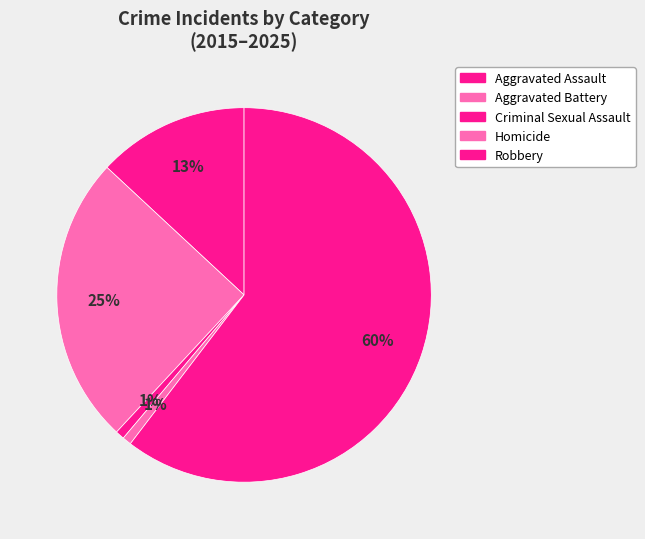

Which slice is the largest?

Robbery